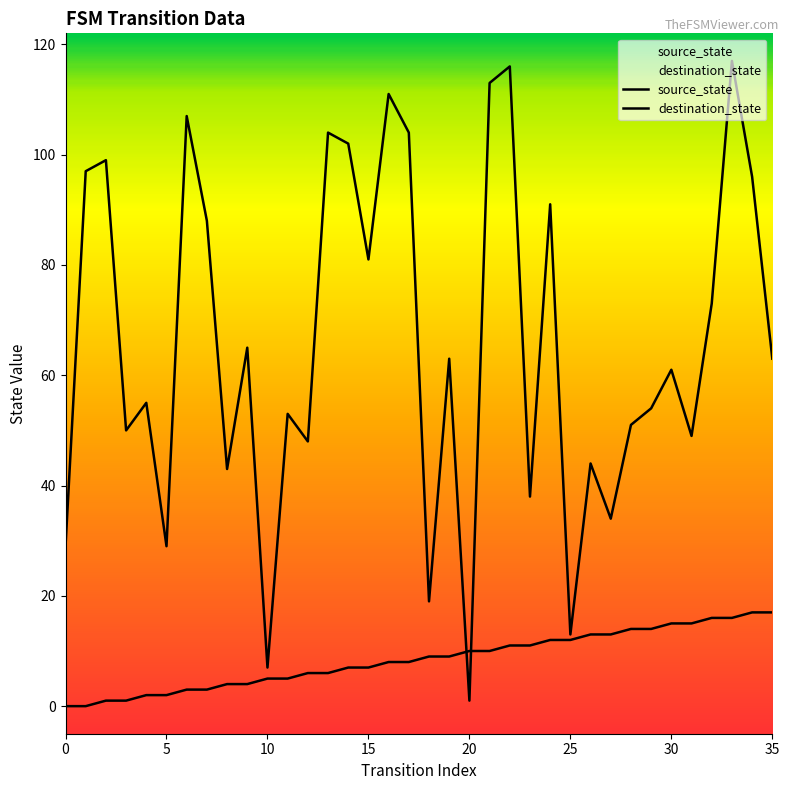

How many distinct data groups are displayed?

2